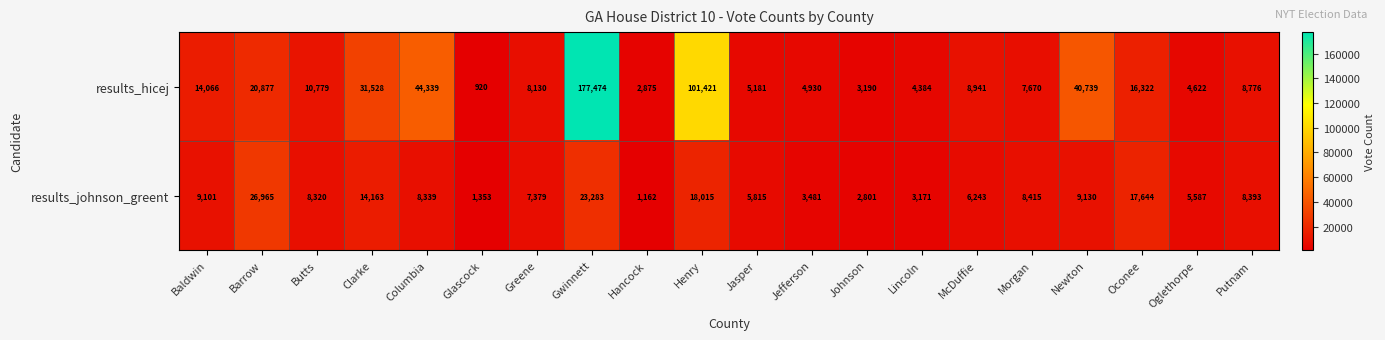

True or false: results_johnson_greent has a value of 4532 at Greene.

False